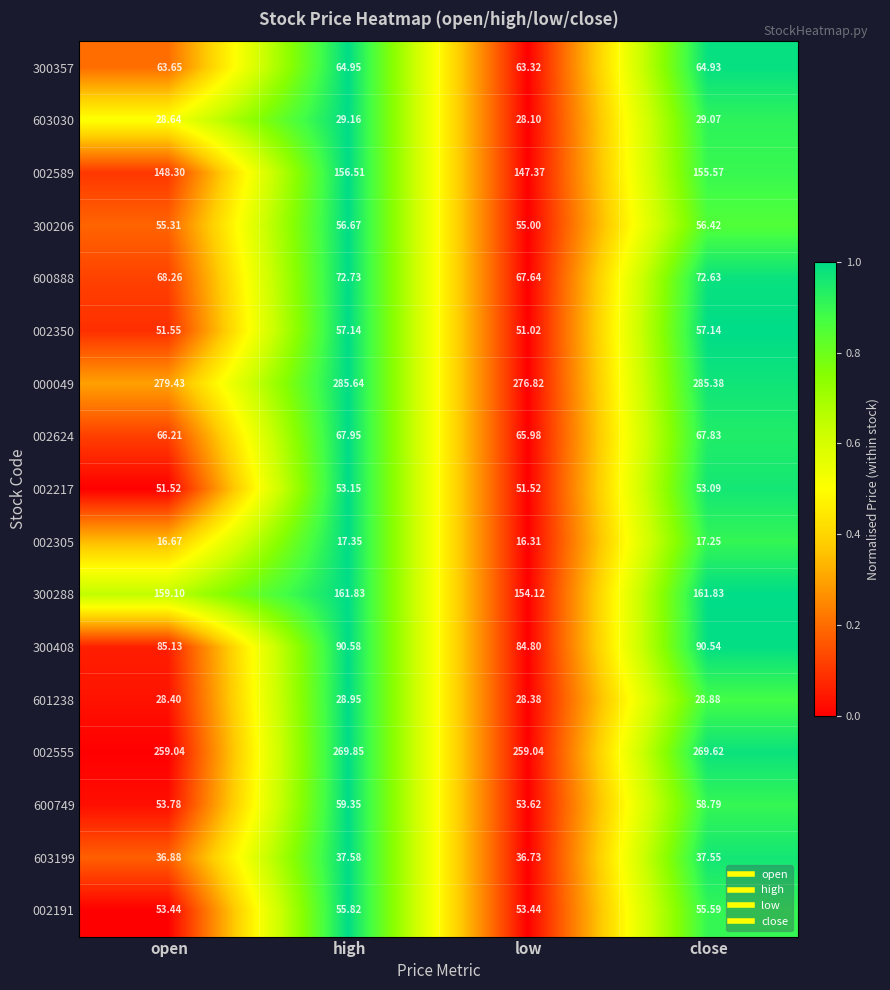

Is the value of 002624 at high greater than the value of 601238 at high?

Yes